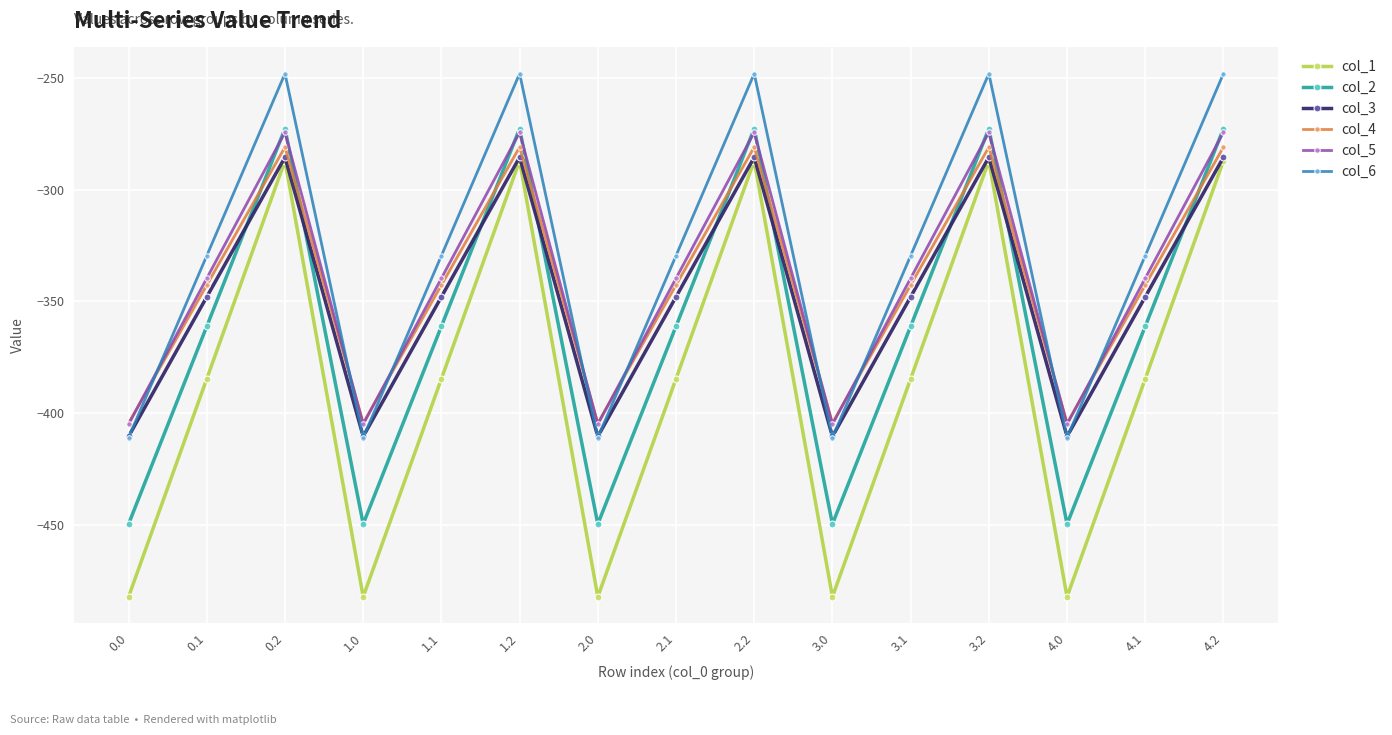

Which series has the largest total across all categories?

col_6